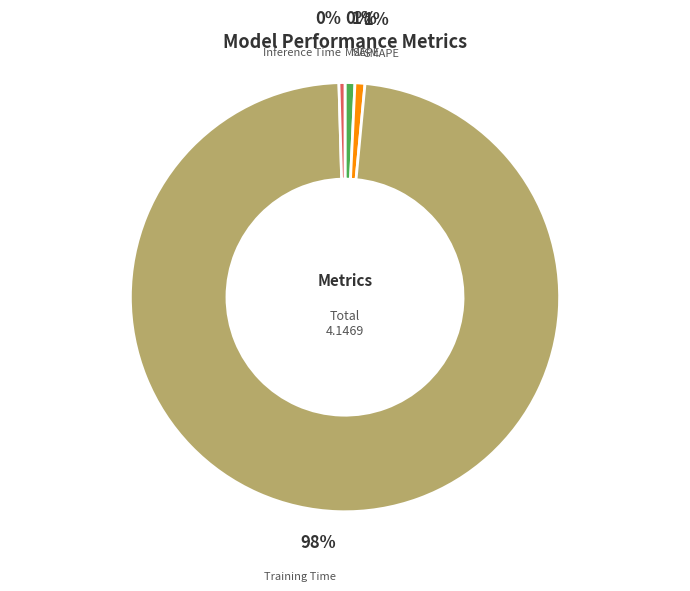

To the nearest percent, what is the average slice percentage?

20%